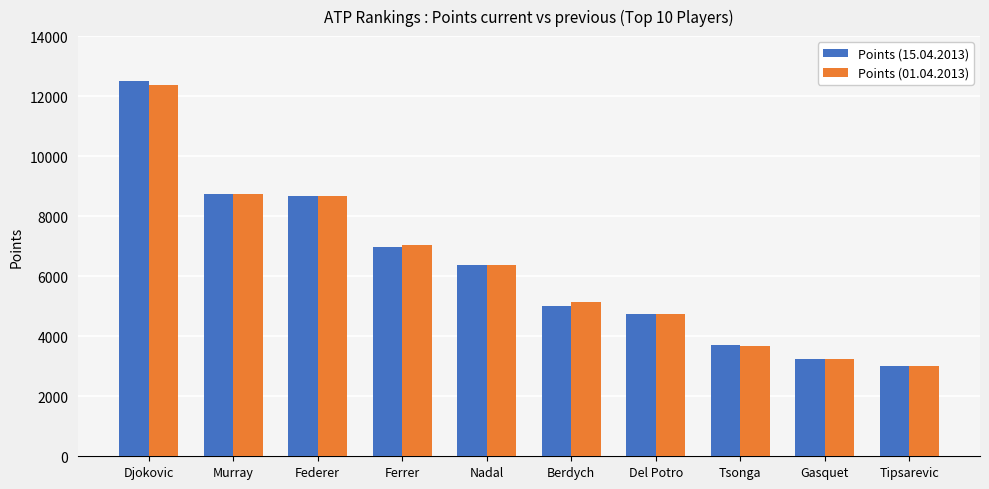

Reading left to right, transcribe all the data shown in this chart.

Points (15.04.2013): 12500	8750	8670	6970	6385	5015	4750	3695	3230	3000
Points (01.04.2013): 12370	8750	8670	7050	6385	5145	4750	3660	3230	3000